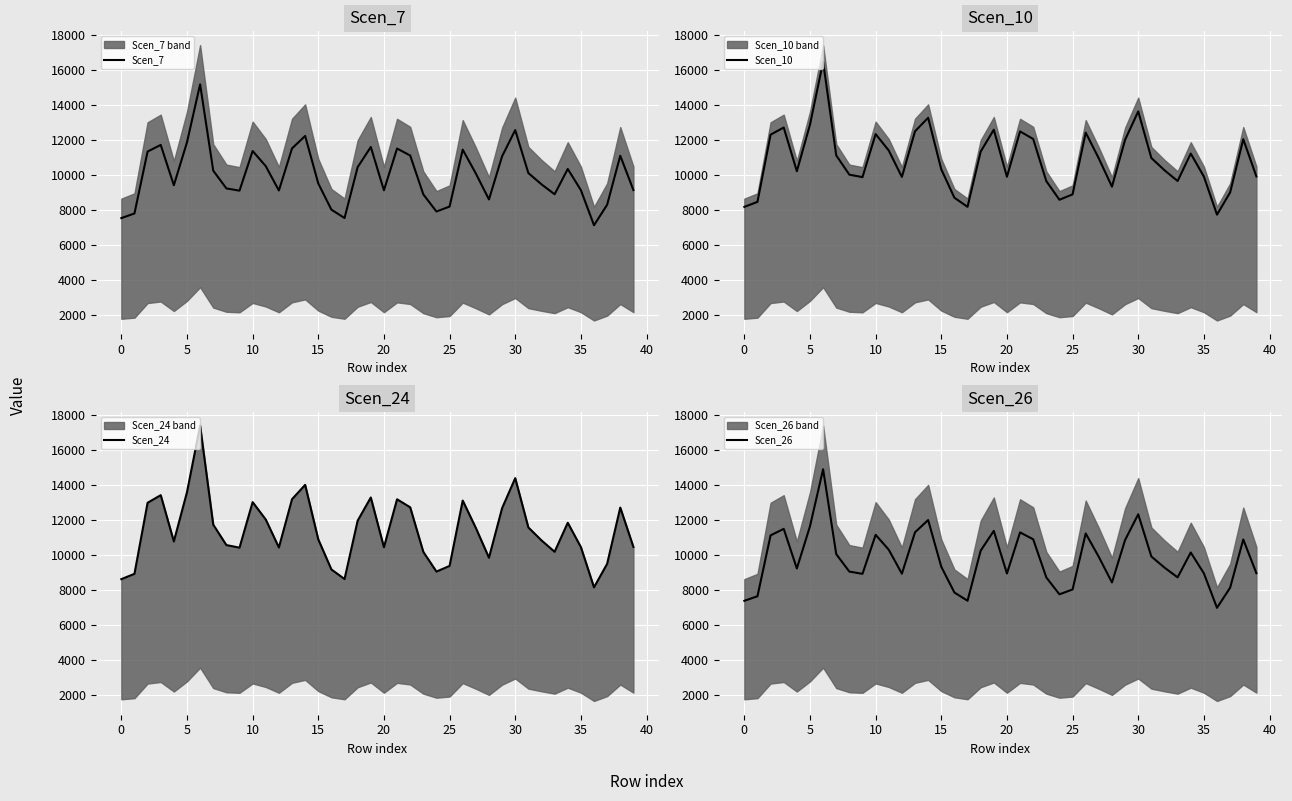

At which label is Scen_26 closest to 10963?

22